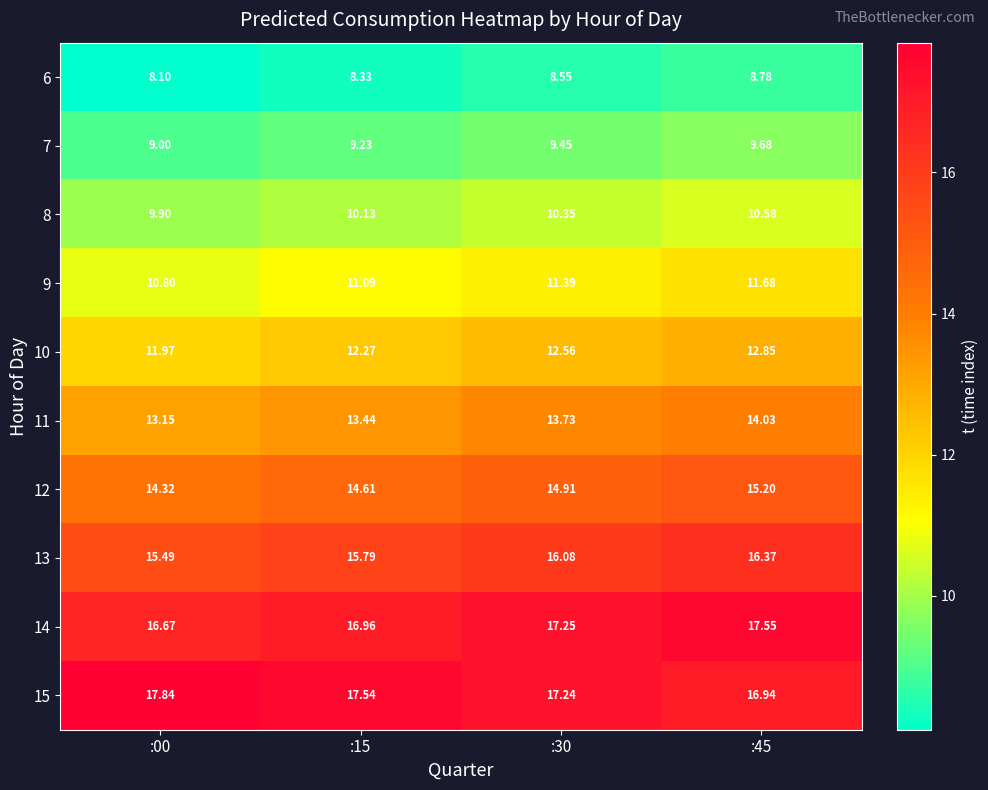

Count the number of categories in the chart.

4